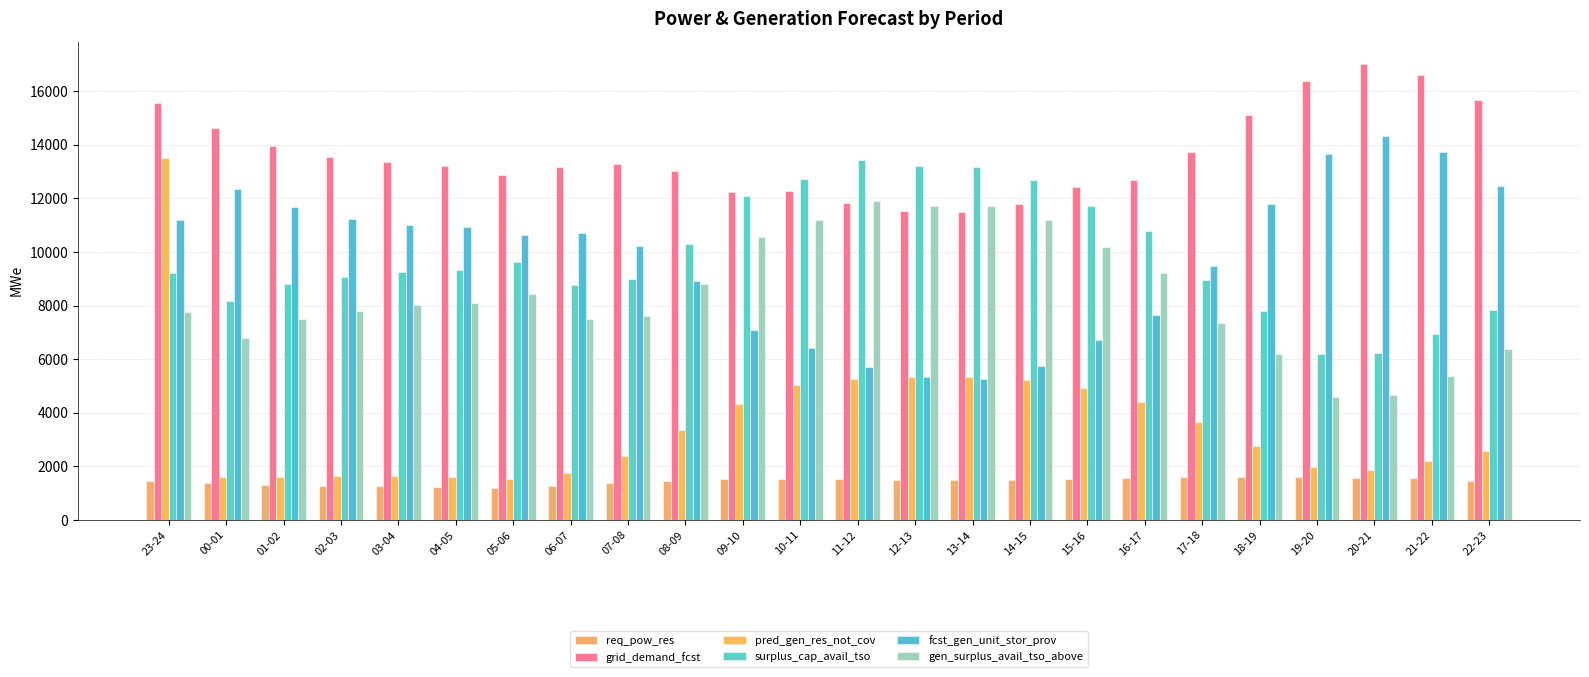

What is the label of the 22nd bar from the right?

01-02